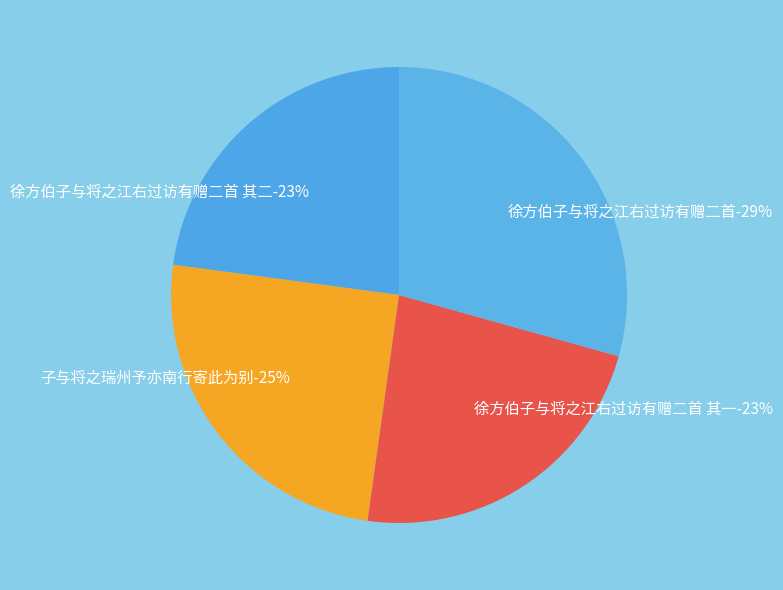

Does any single category account for the majority?

No